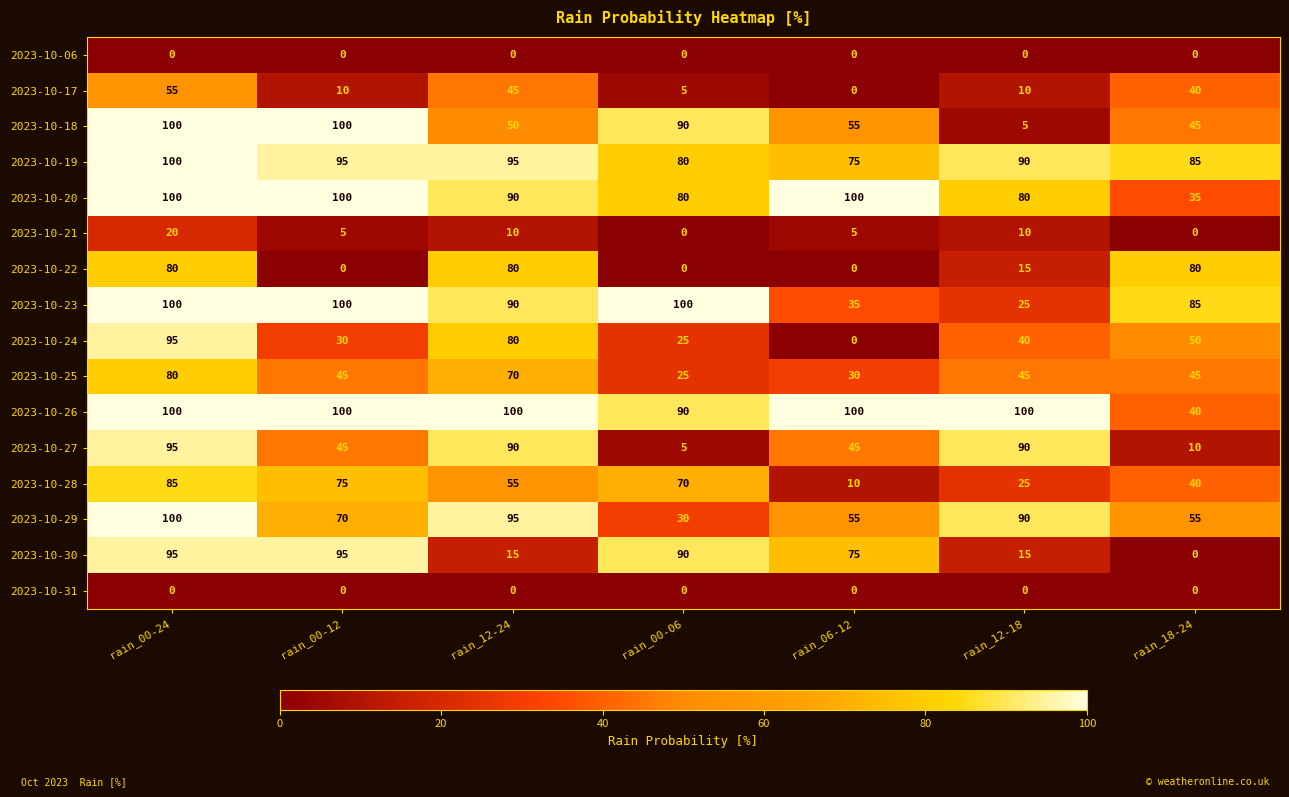

Which series has the largest total across all categories?

2023-10-26